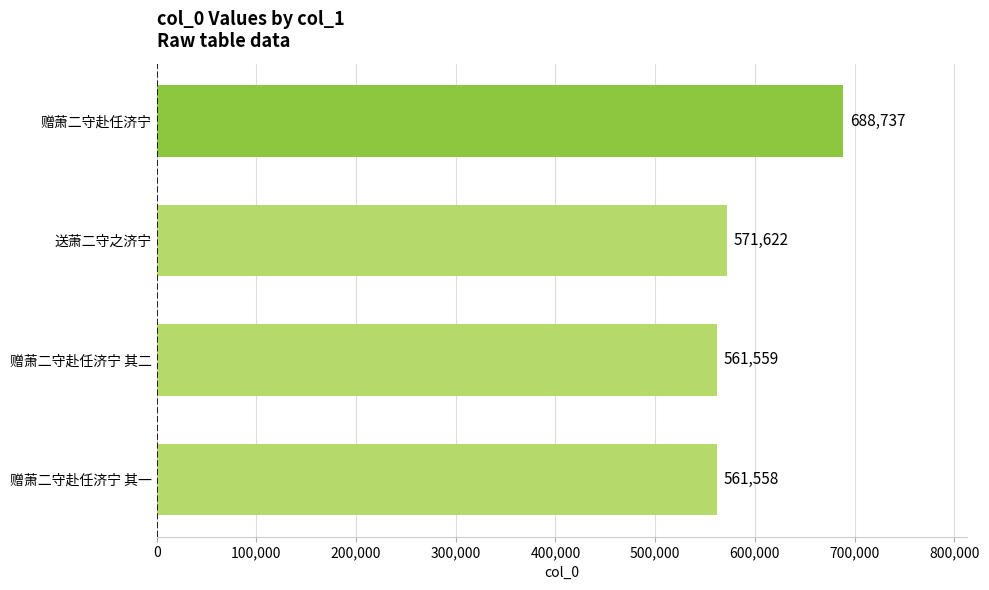

List the labels in order of value, smallest first.

赠萧二守赴任济宁 其一, 赠萧二守赴任济宁 其二, 送萧二守之济宁, 赠萧二守赴任济宁